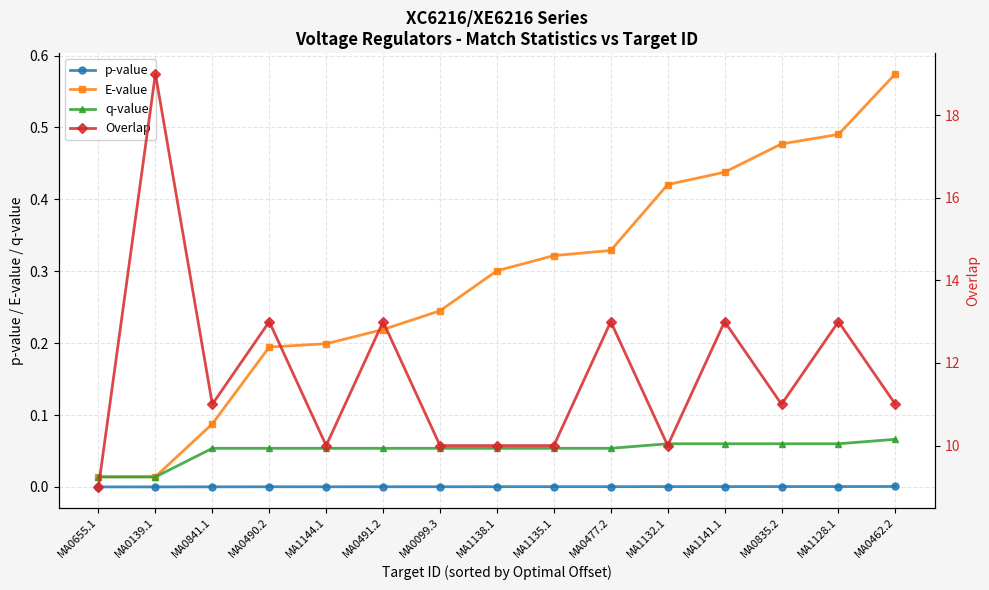

How many values in the Overlap series exceed 11?

6